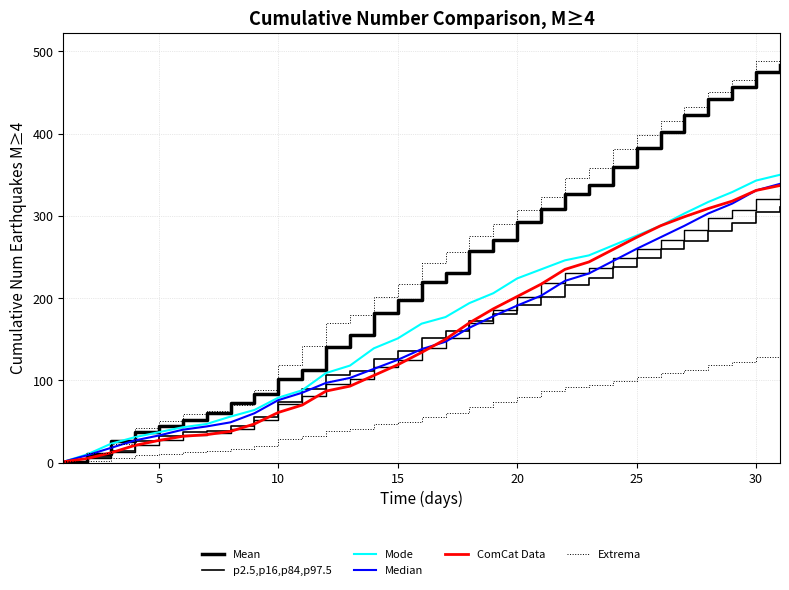

True or false: p2.5,p16,p84,p97.5 and Mean intersect in this chart.

False